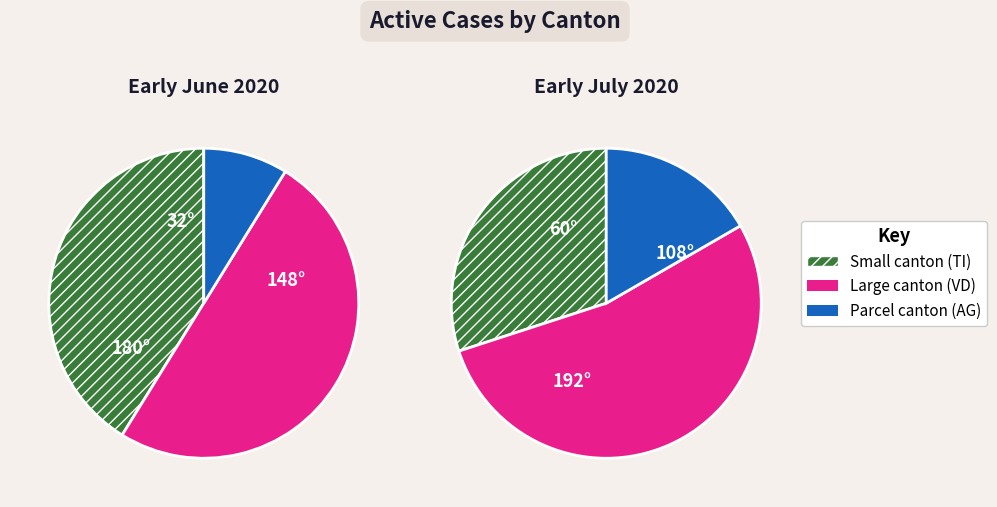

Does any single category account for the majority?

No